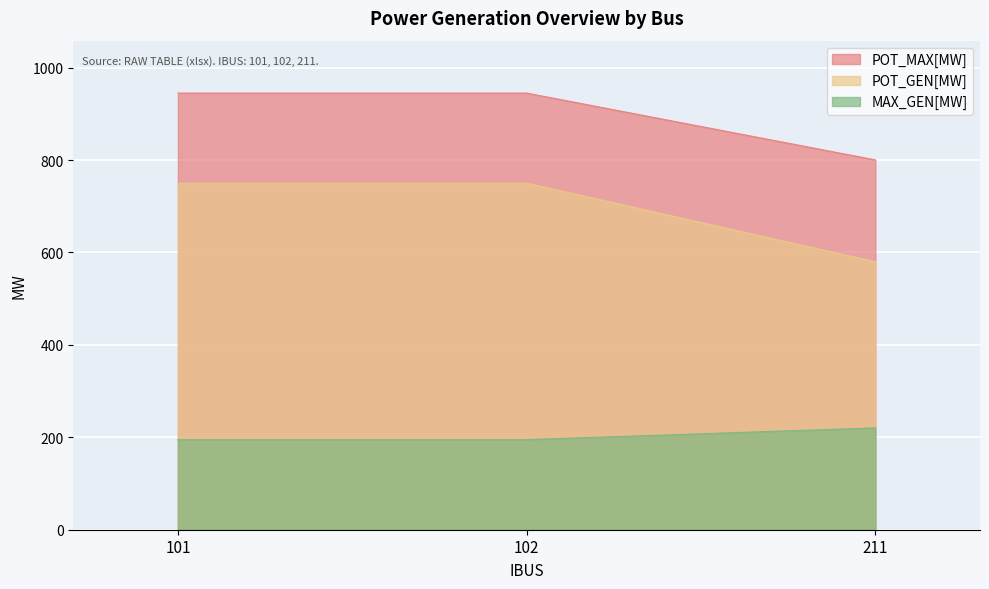

How many lines are shown in the chart?

3